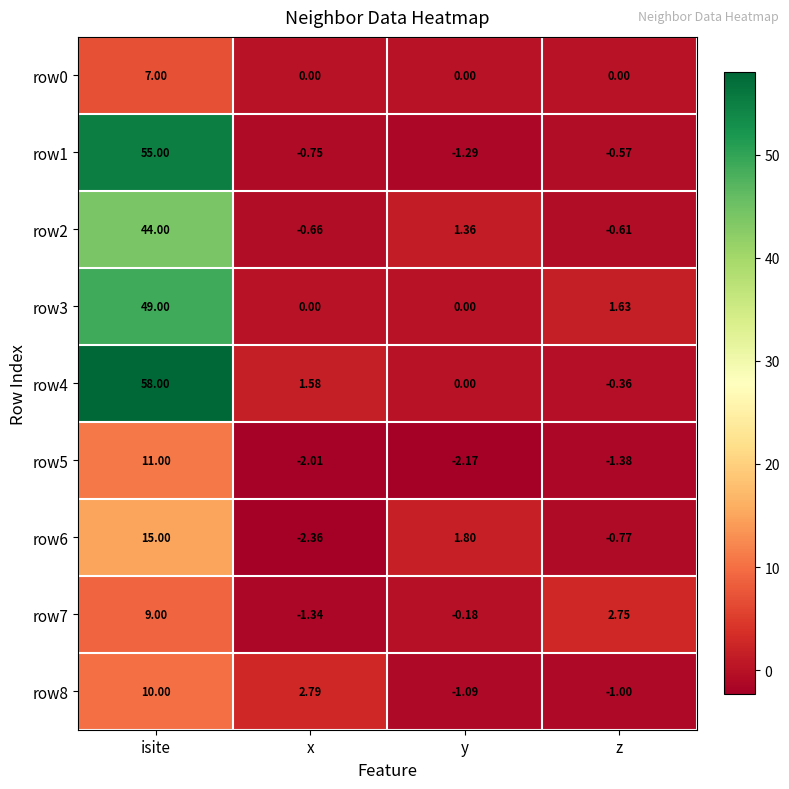

At which label is row1 closest to 26?

z